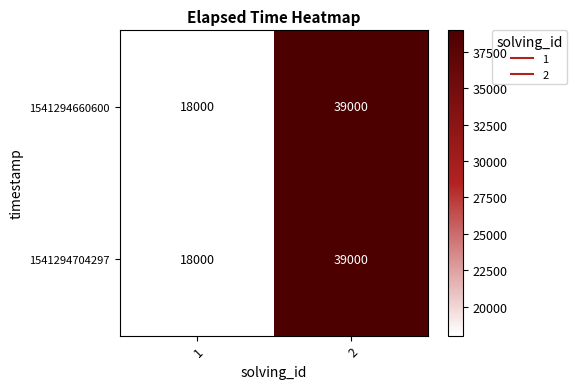

Reading left to right, what are all the values shown in this chart?

1541294660600: 1=18000	2=39000
1541294704297: 1=18000	2=39000